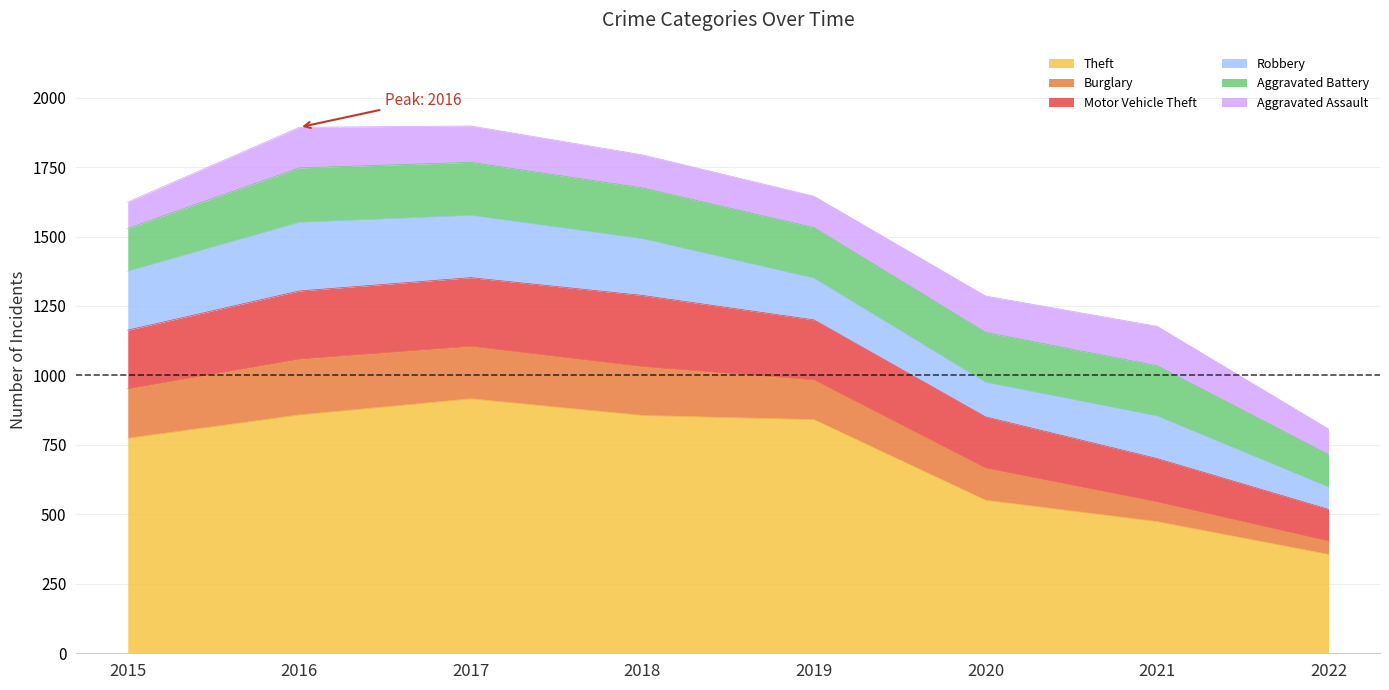

What is the minimum value shown in the chart?

48